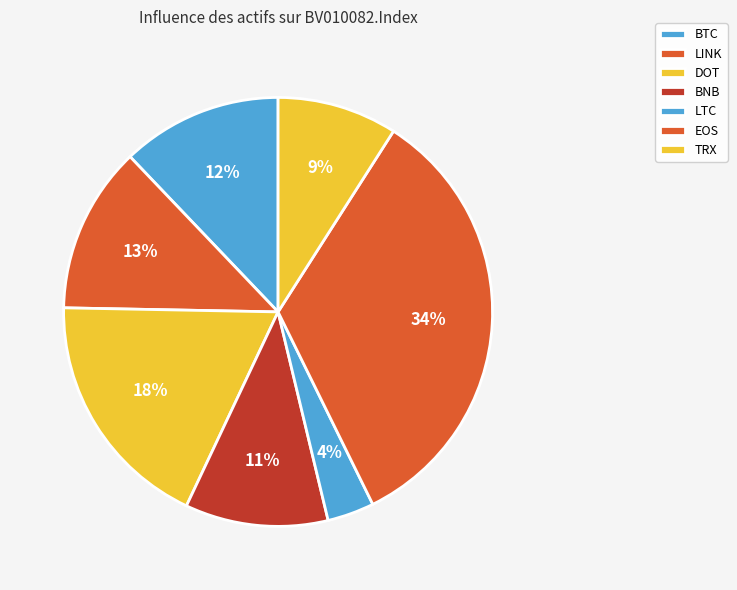

To the nearest percent, what is the combined percentage of TRX and EOS?

43%